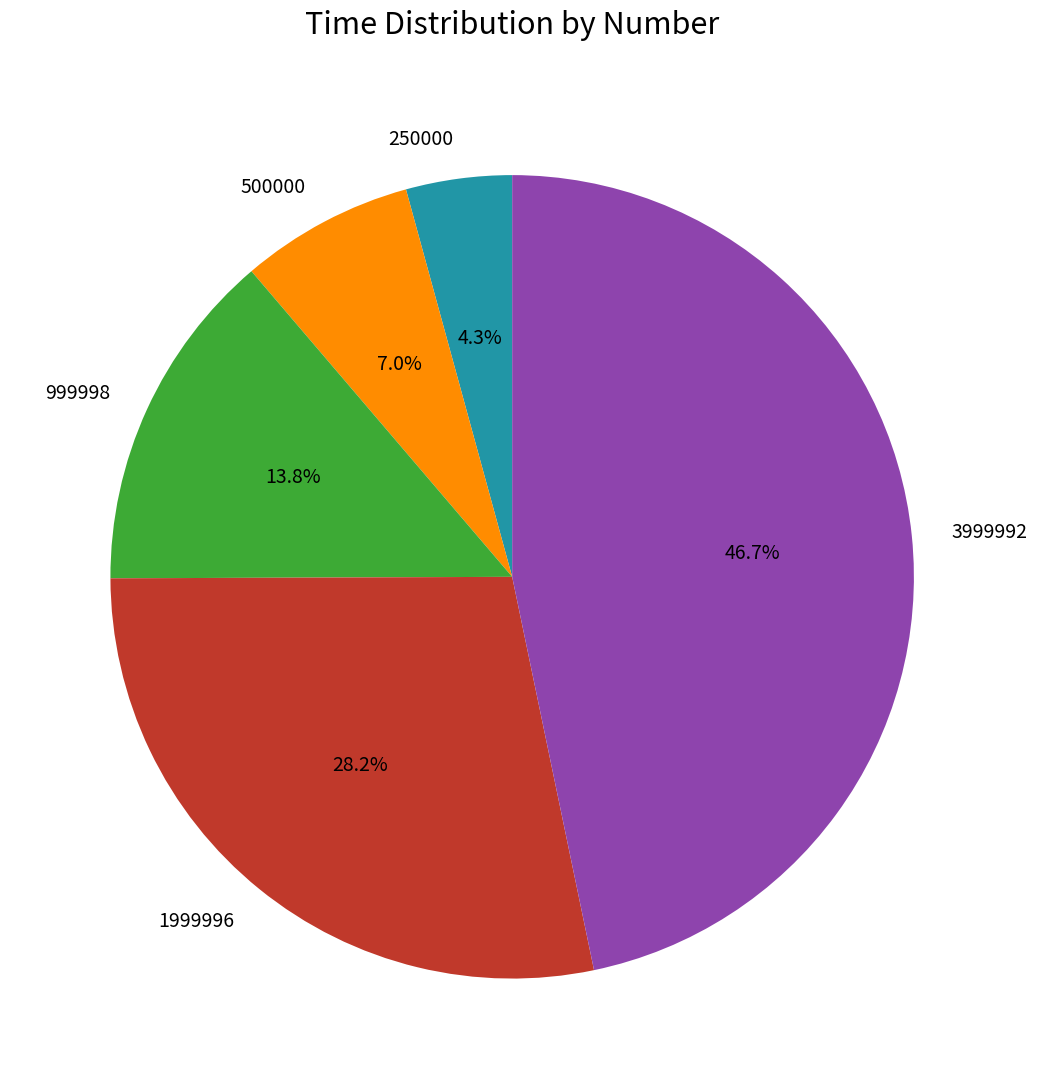

To the nearest percent, what portion does 1999996 represent?

28%